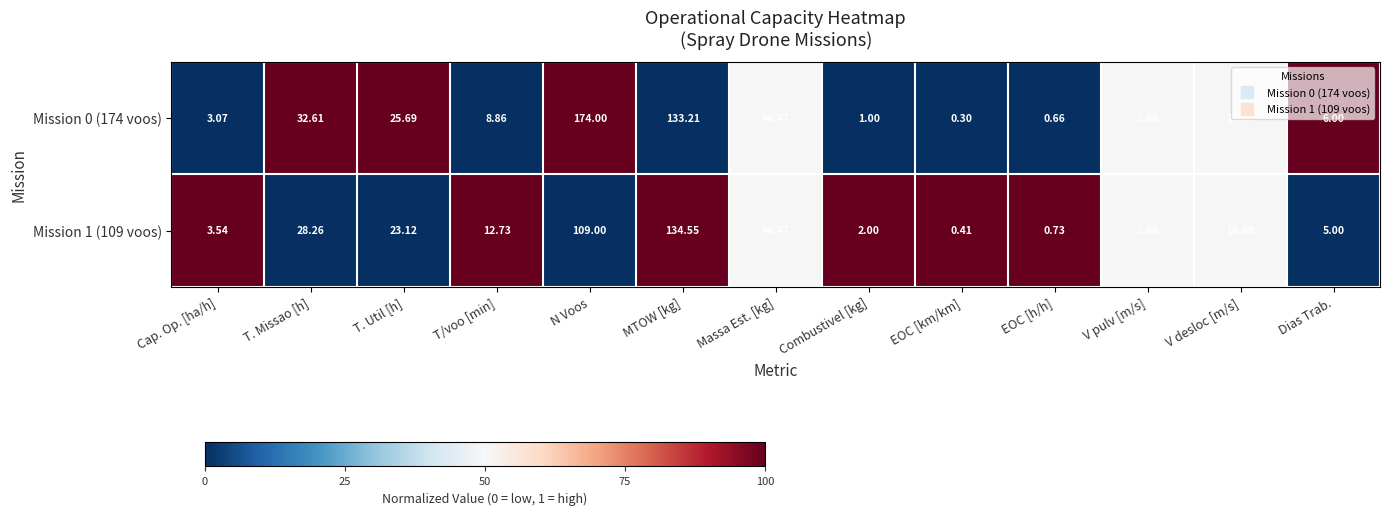

What is the greatest value displayed?

174.0